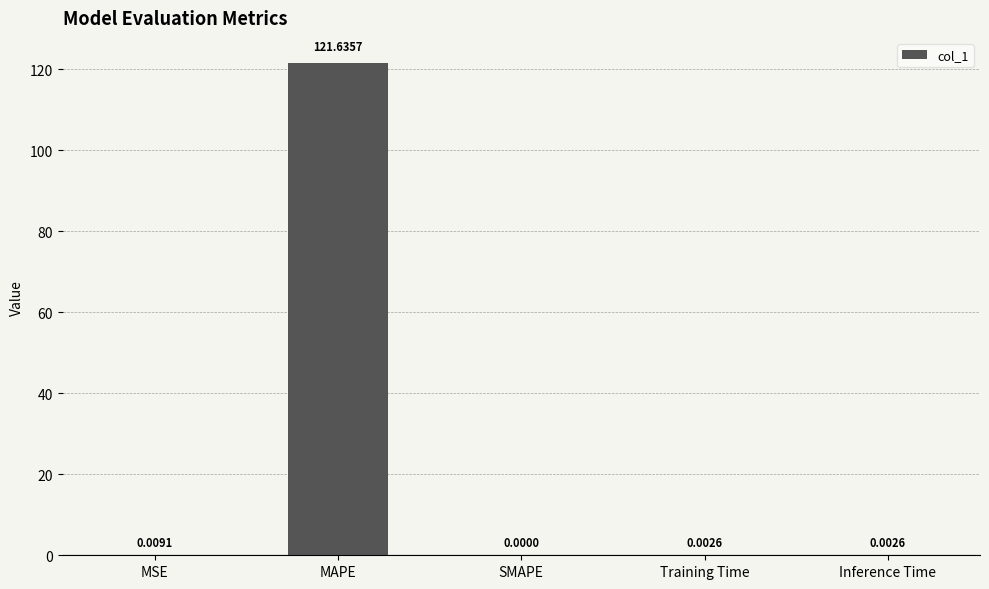

True or false: the data shows 82.2 at MAPE.

False